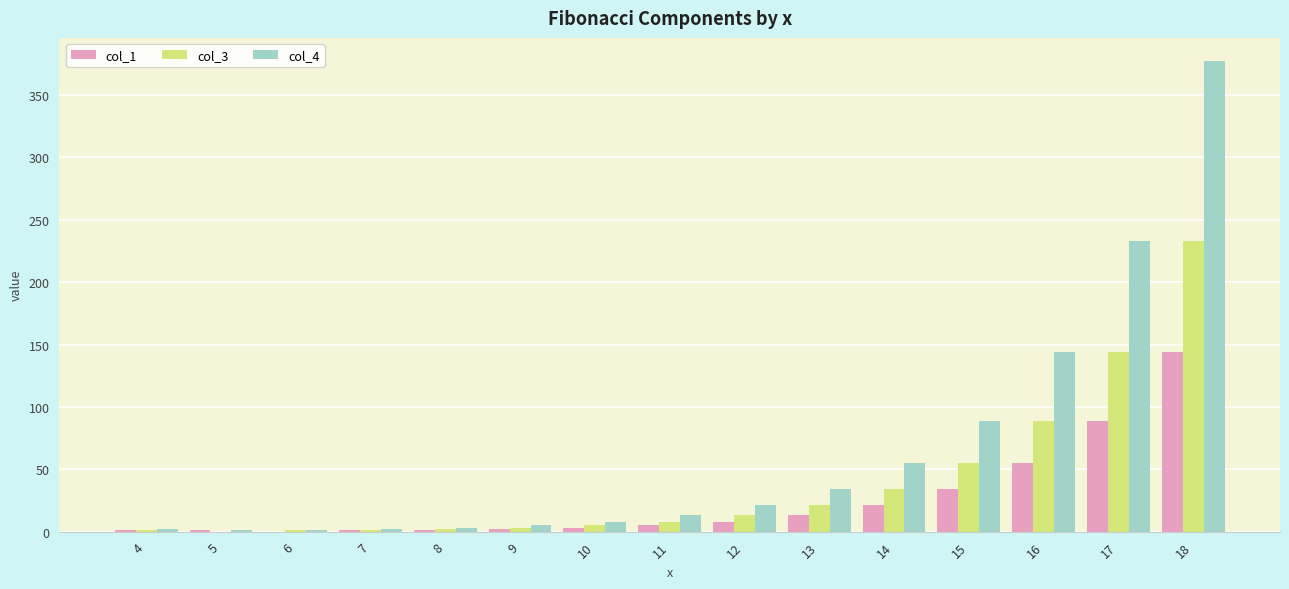

How many distinct data groups are displayed?

3